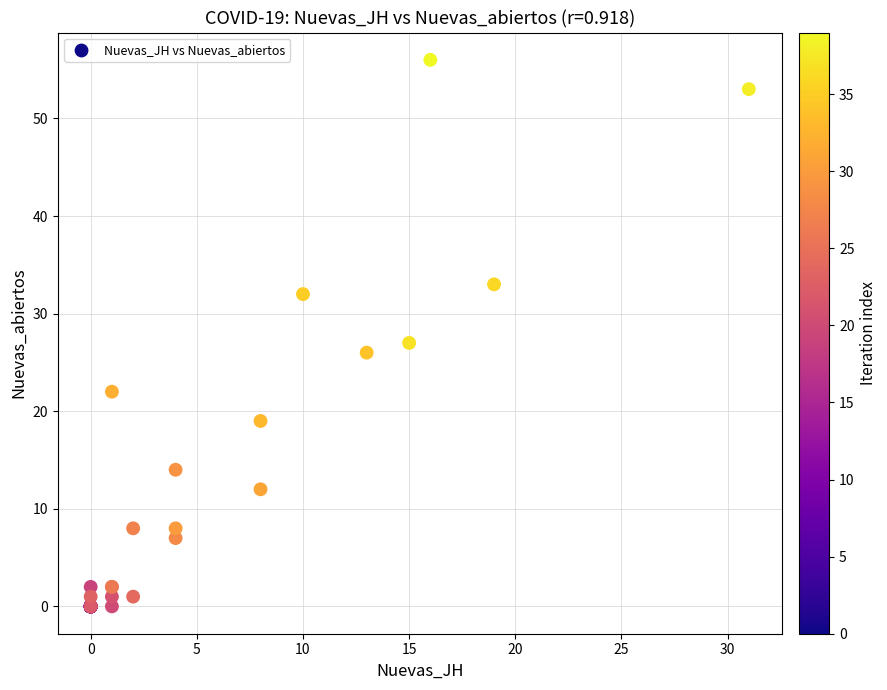

What Y value in the scatter plot is closest to 28?

27